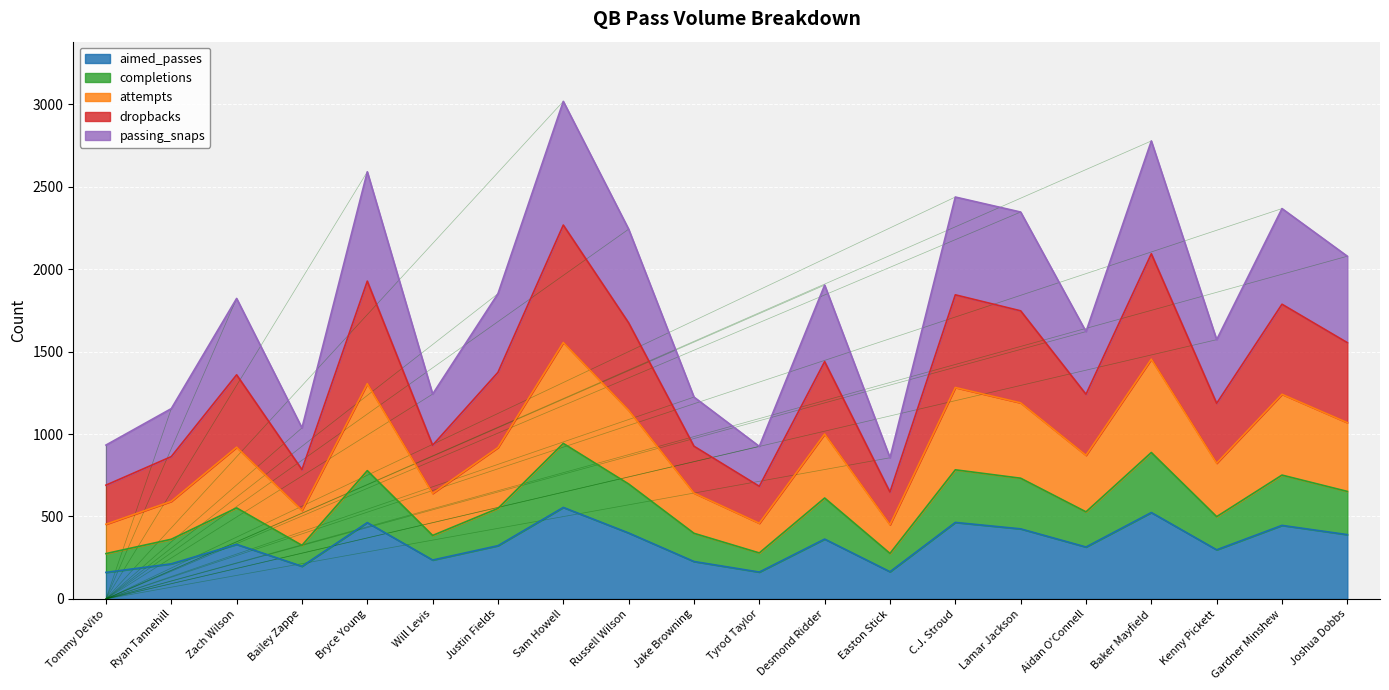

Count the number of categories in the chart.

20